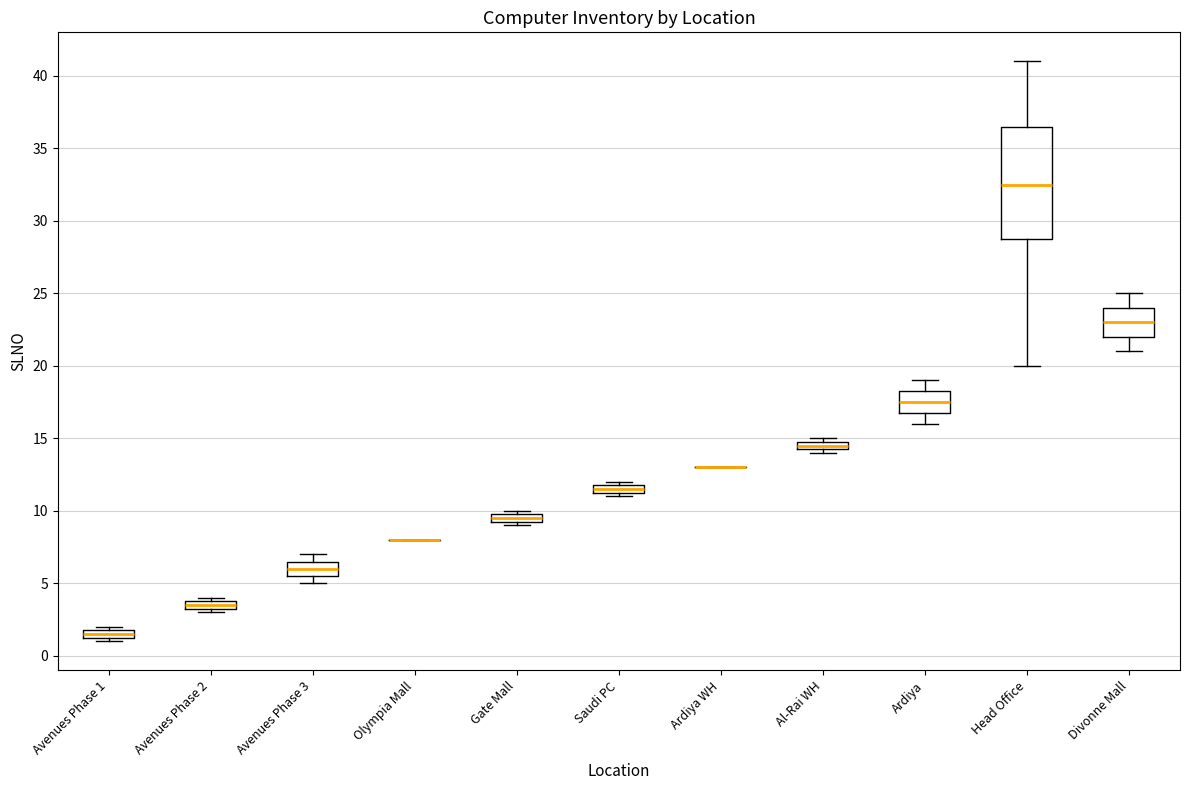

Where is the lower edge of the box for Saudi PC on the y-axis? The values are not printed on the chart, so give them approximately, as read against the axis.

11.5